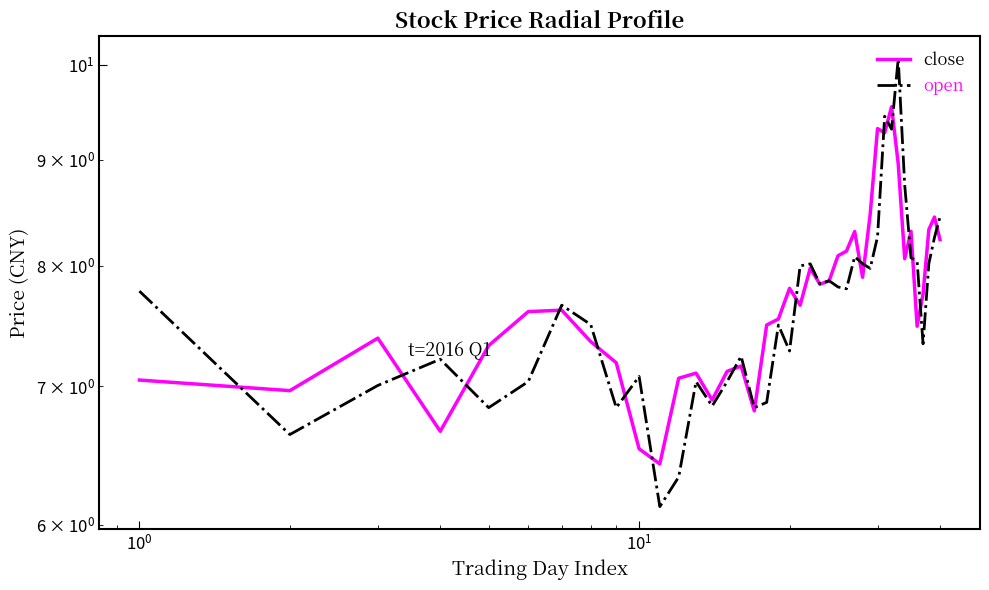

List the series in order of their overall mean, lowest first.

open, close